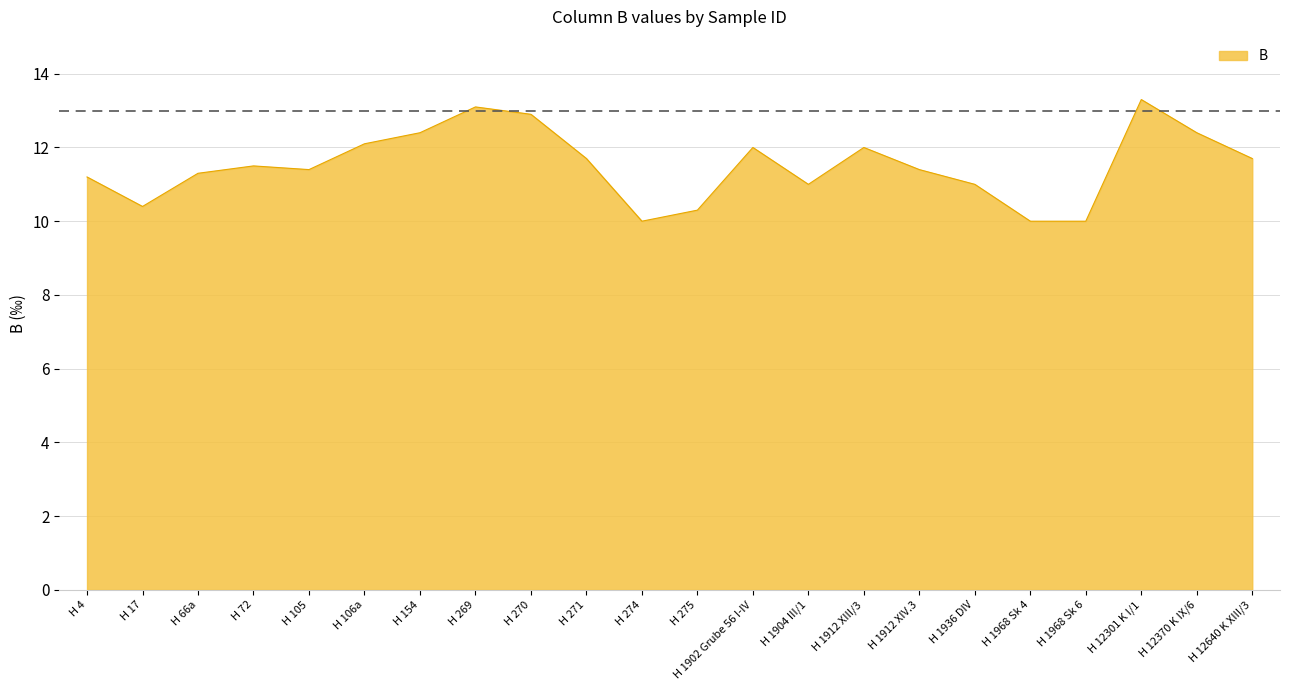

How many distinct data groups are displayed?

1